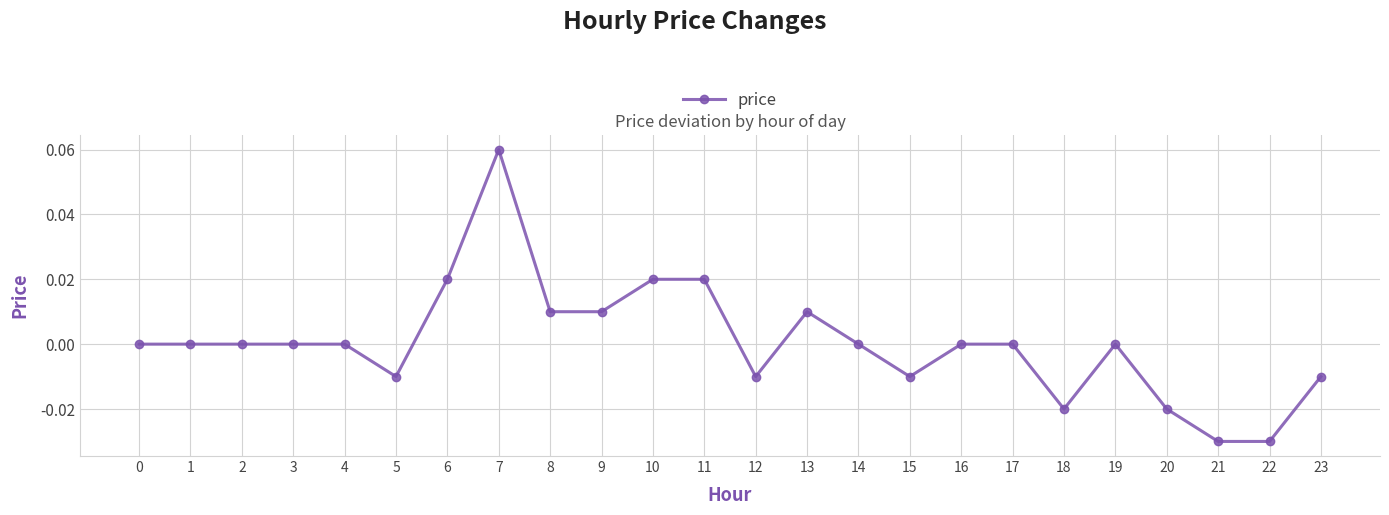

How many distinct data groups are displayed?

1